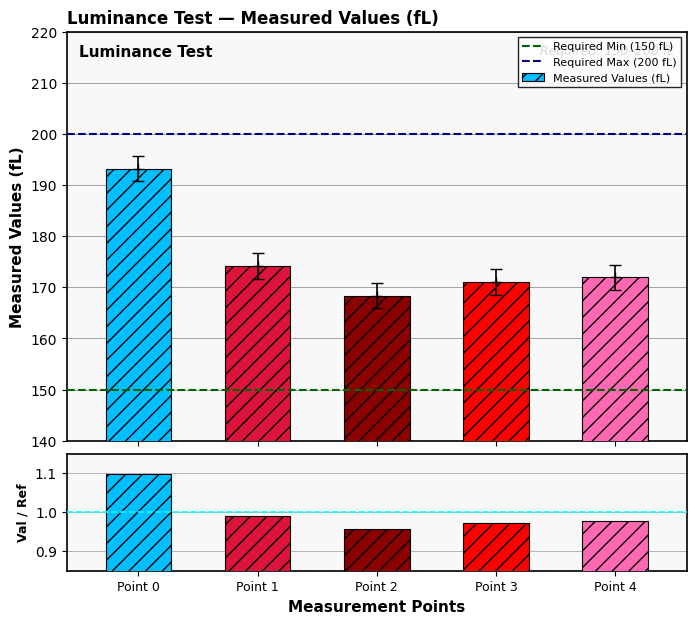

Reading left to right, what are all the values shown in this chart?

Point 0=193.2	Point 1=174.2	Point 2=168.4	Point 3=171.1	Point 4=172.0